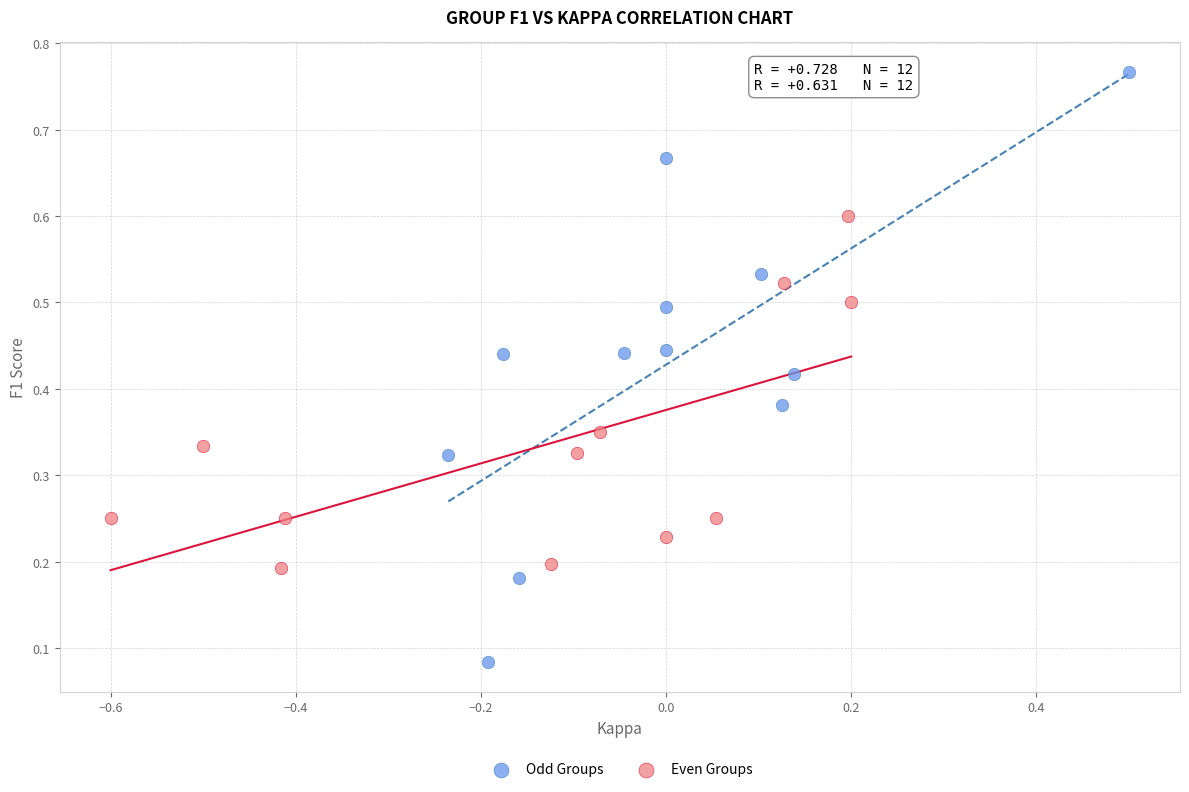

Which series contains the lowest Y value?

Odd Groups